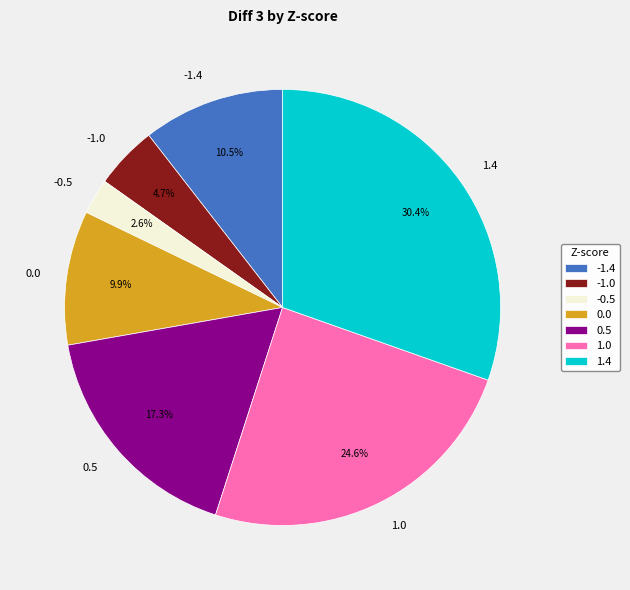

Is there any slice that represents more than half of the pie?

No